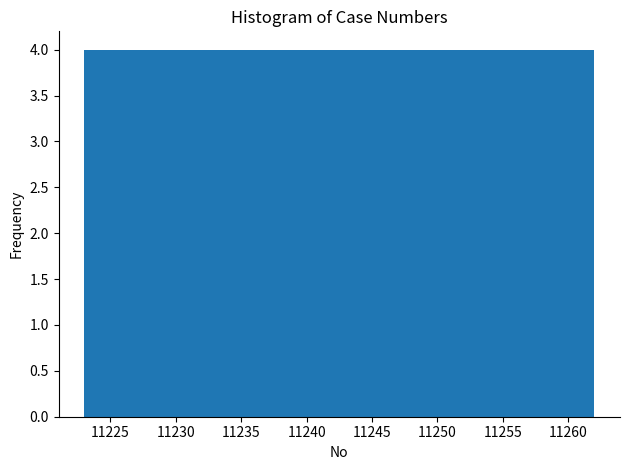

Reading left to right, transcribe this chart: for each bar, give the range it covers on the x-axis and its height. Neither the bar edges nor the heights are printed on the chart, so give them approximately, as read against the axes.

11223.0 to 11226.9: 4
11226.9 to 11230.8: 4
11230.8 to 11234.7: 4
11234.7 to 11238.6: 4
11238.6 to 11242.5: 4
11242.5 to 11246.4: 4
11246.4 to 11250.3: 4
11250.3 to 11254.2: 4
11254.2 to 11258.1: 4
11258.1 to 11262.0: 4